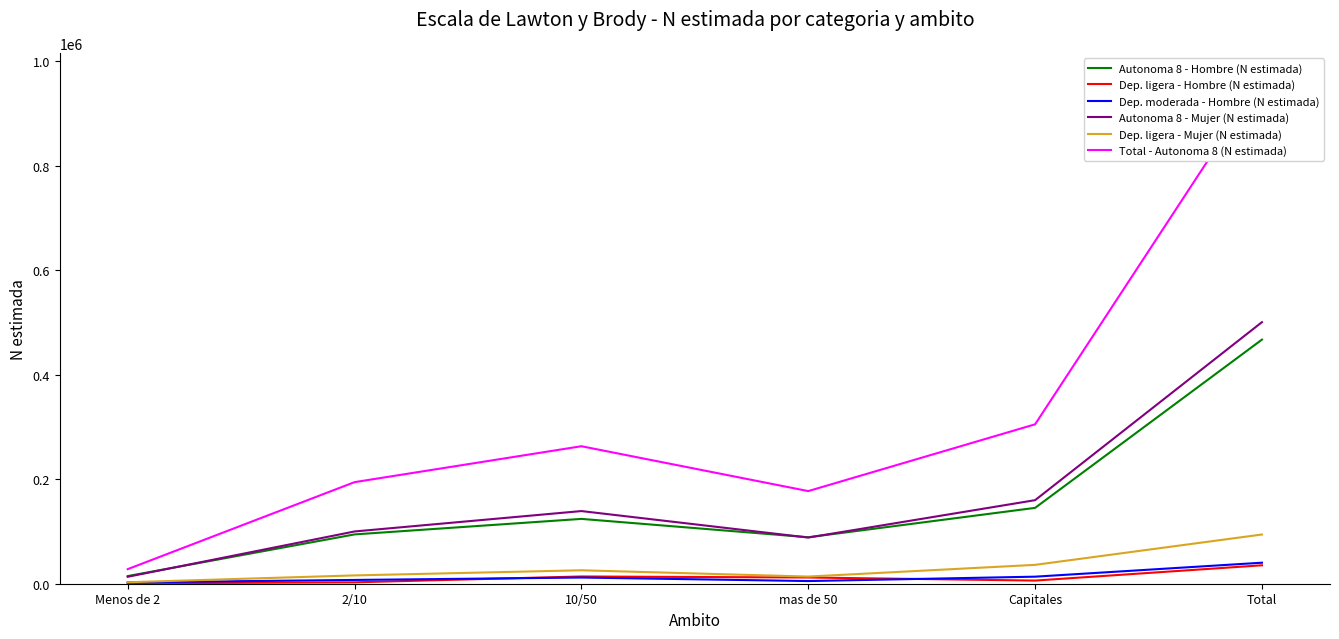

What is the label of the 3rd point from the right?

mas de 50